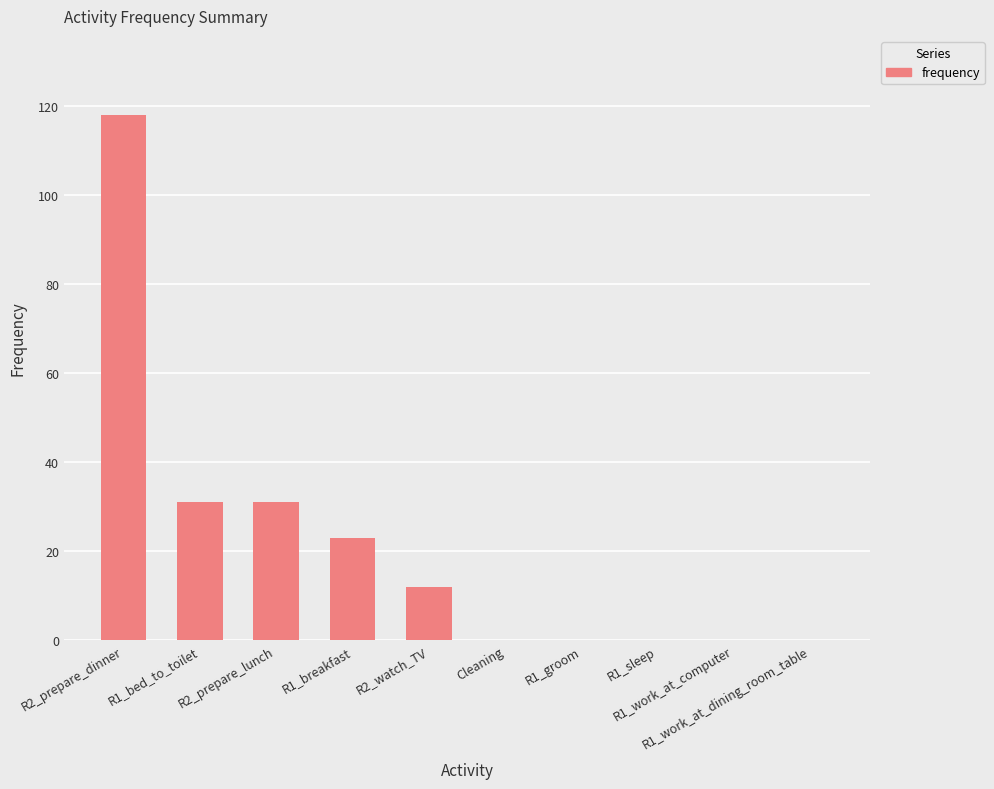

What is the maximum value shown in the chart?

118